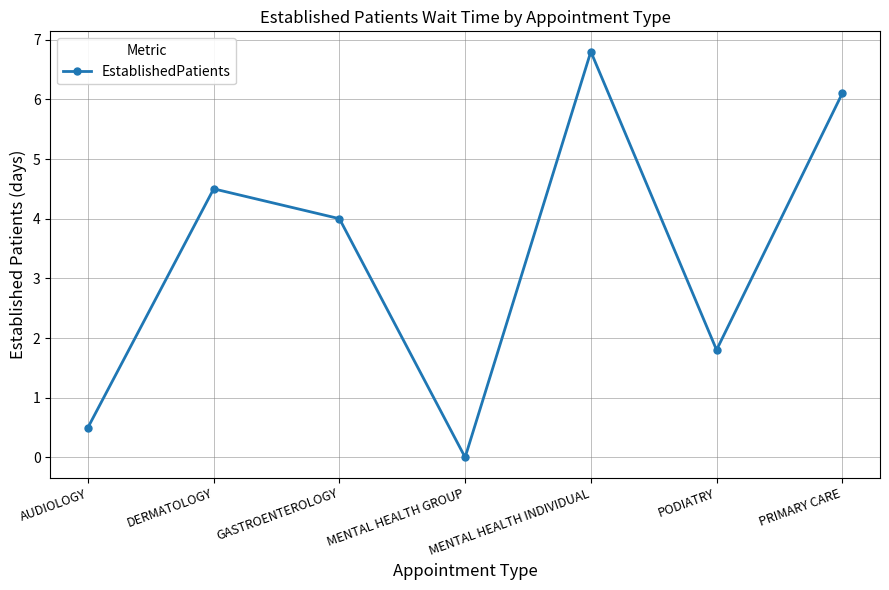

List the labels in order of value, smallest first.

MENTAL HEALTH GROUP, AUDIOLOGY, PODIATRY, GASTROENTEROLOGY, DERMATOLOGY, PRIMARY CARE, MENTAL HEALTH INDIVIDUAL